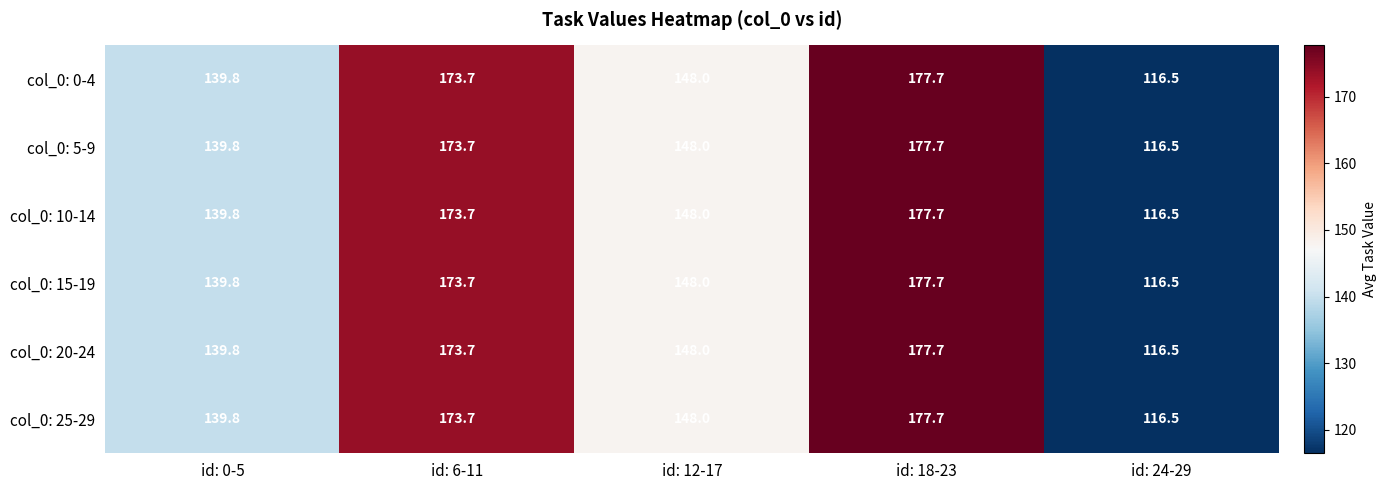

Reading right to left, list all the values displayed in this chart.

col_0: 0-4: id: 24-29=116.5	id: 18-23=177.7	id: 12-17=148.0	id: 6-11=173.7	id: 0-5=139.8
col_0: 5-9: id: 24-29=116.5	id: 18-23=177.7	id: 12-17=148.0	id: 6-11=173.7	id: 0-5=139.8
col_0: 10-14: id: 24-29=116.5	id: 18-23=177.7	id: 12-17=148.0	id: 6-11=173.7	id: 0-5=139.8
col_0: 15-19: id: 24-29=116.5	id: 18-23=177.7	id: 12-17=148.0	id: 6-11=173.7	id: 0-5=139.8
col_0: 20-24: id: 24-29=116.5	id: 18-23=177.7	id: 12-17=148.0	id: 6-11=173.7	id: 0-5=139.8
col_0: 25-29: id: 24-29=116.5	id: 18-23=177.7	id: 12-17=148.0	id: 6-11=173.7	id: 0-5=139.8